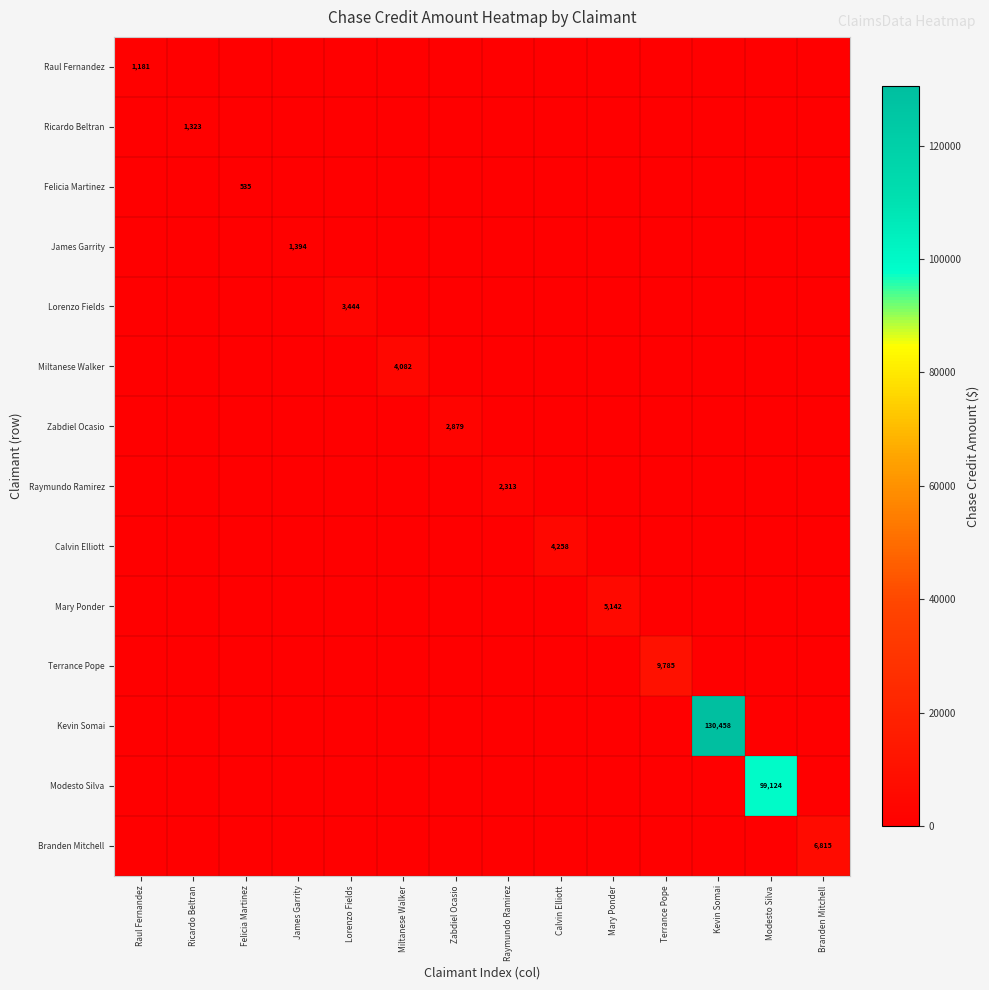

The value of Calvin Elliott at Kevin Somai is 2824.8. True or false?

False